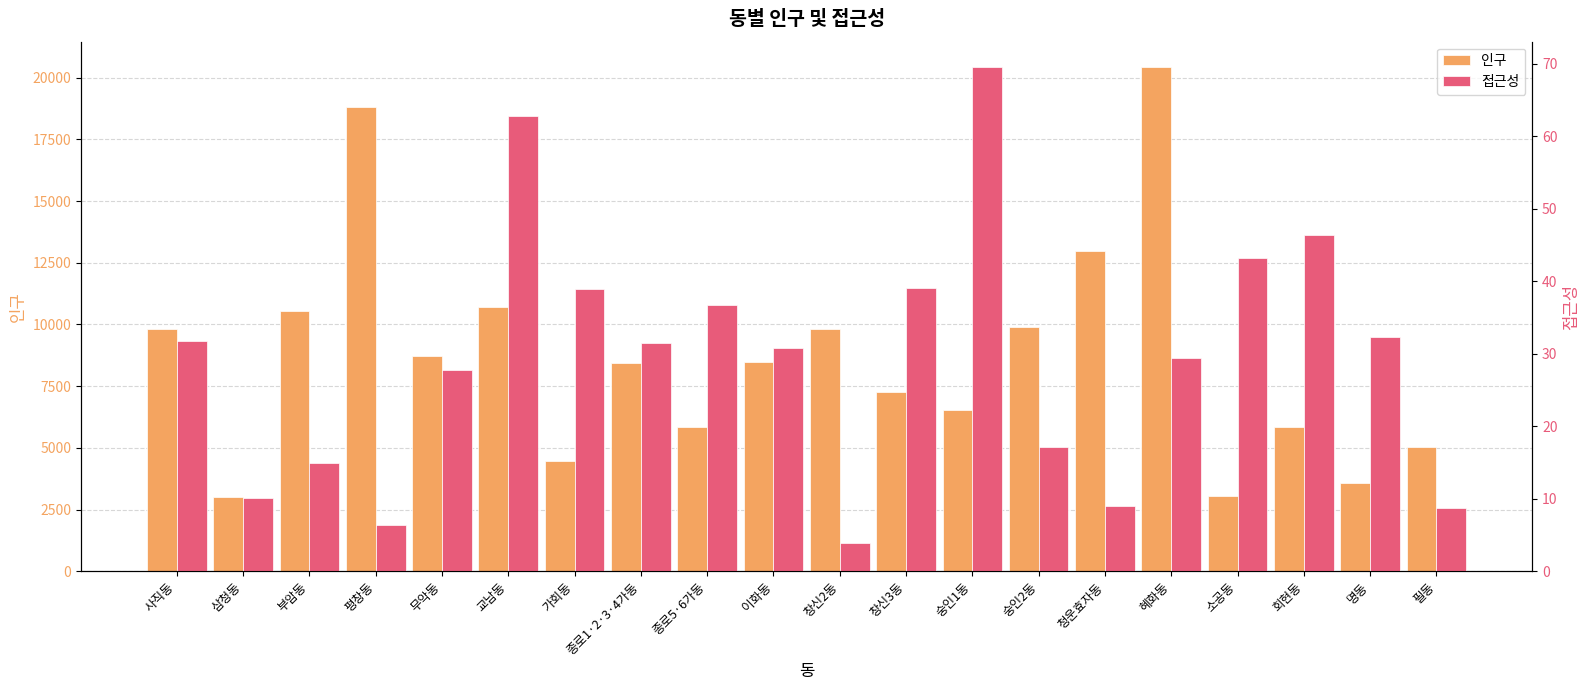

What is the total value across all series at 부암동?

10566.0